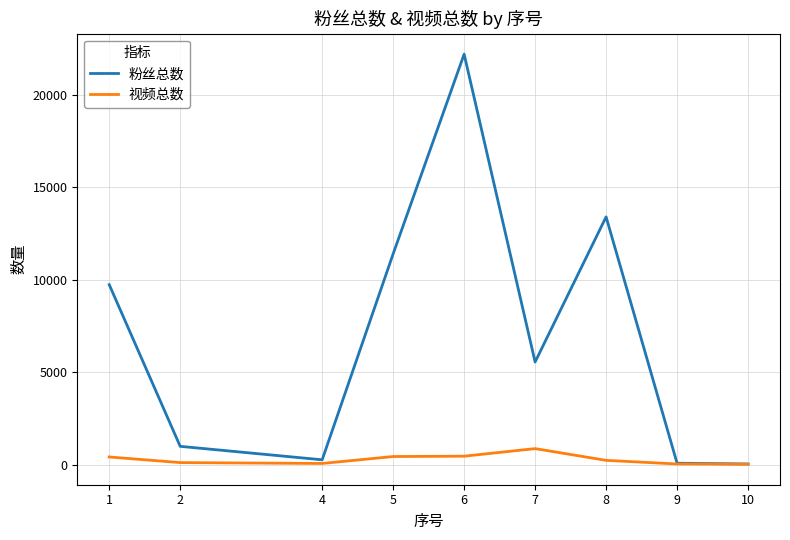

Does the chart display data point markers on the line(s)?

No